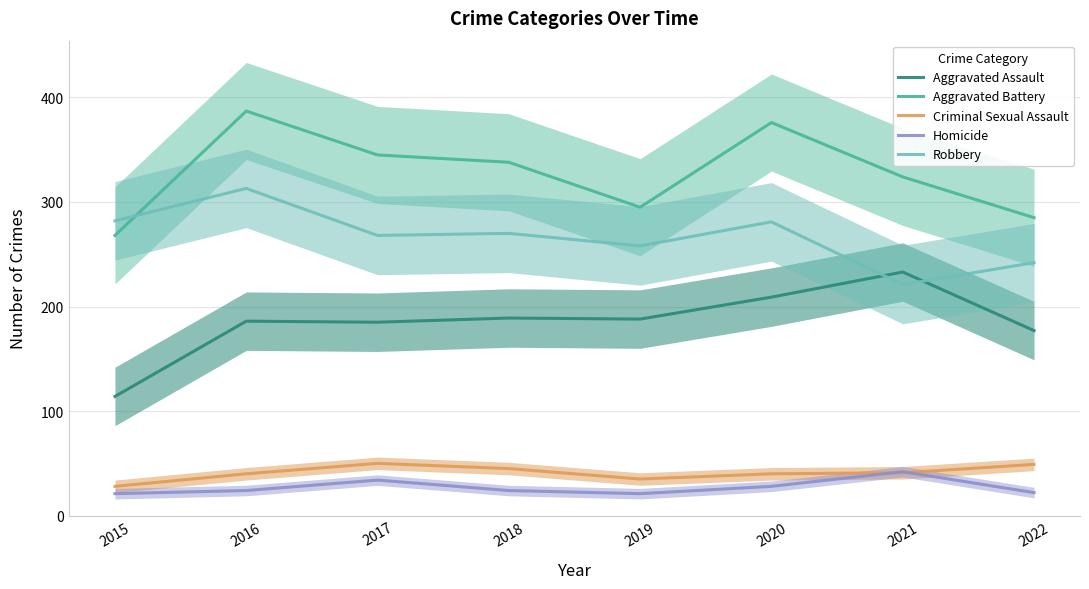

Is it true that Aggravated Assault equals 189 at 2018?

True